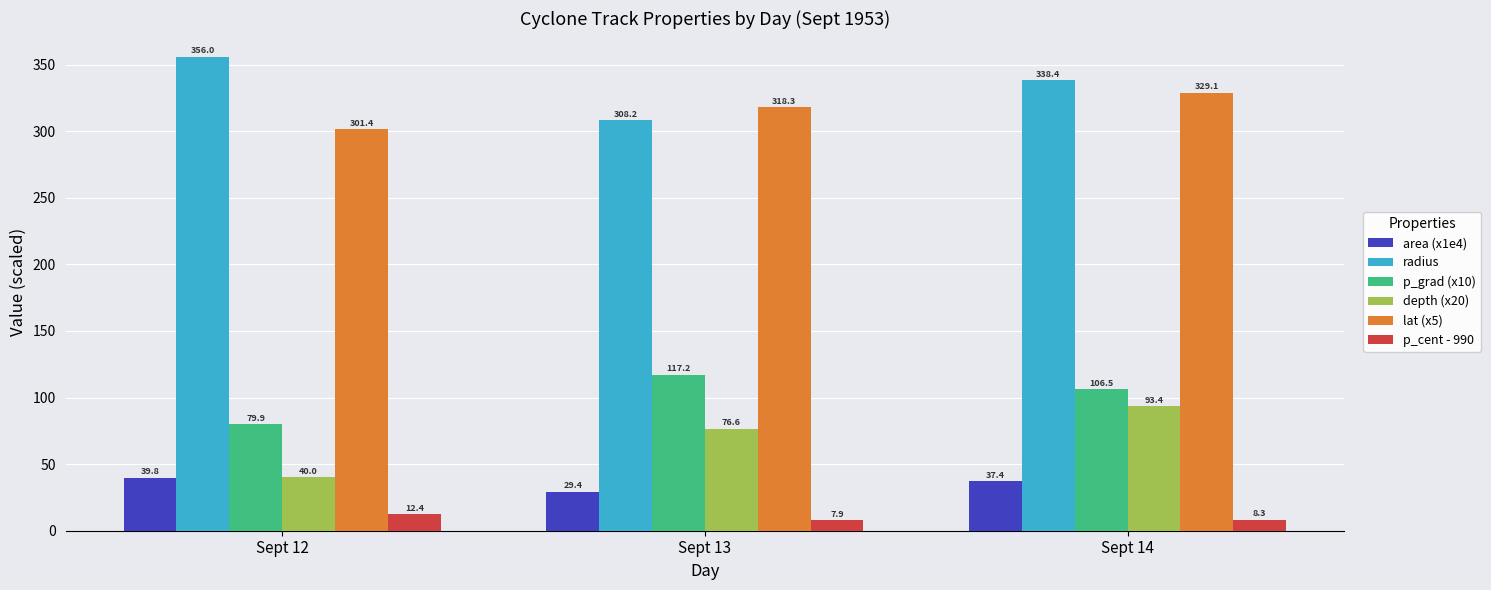

True or false: lat (x5) has a value of 170.0 at Sept 12.

False